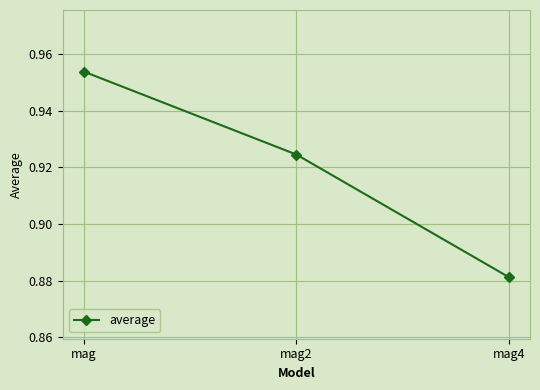

Which category has the lowest value across all series?

mag4